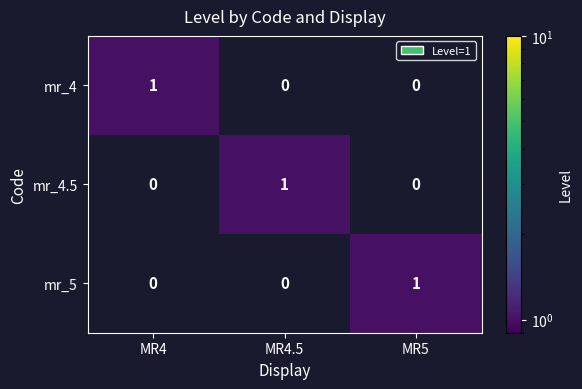

Which category has the highest value in the mr_5 series?

MR5